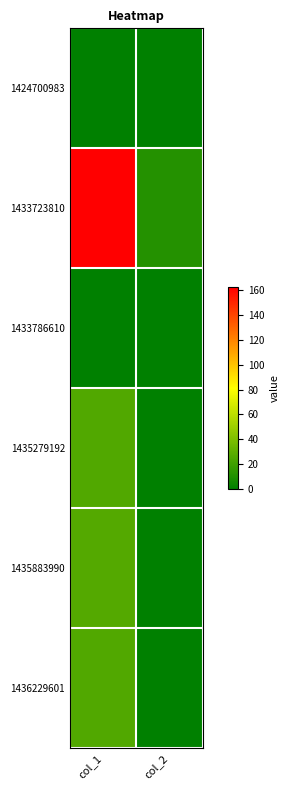

Which series has the widest spread of values?

1433723810